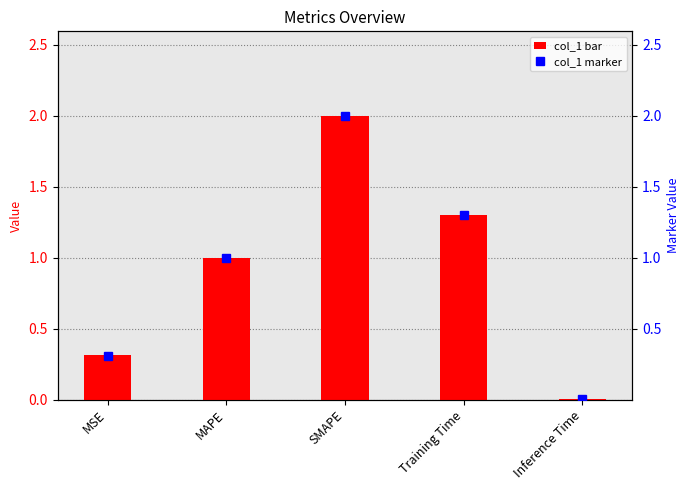

True or false: col_1 marker has a value of 0.4 at MSE.

False